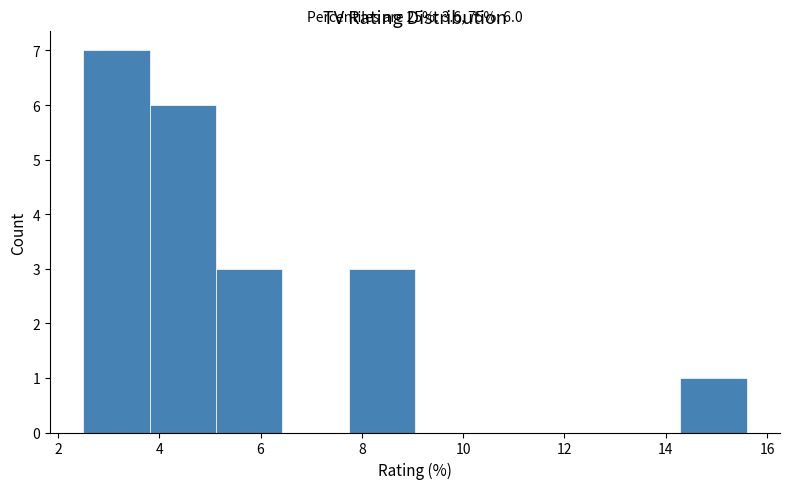

Which range on the x-axis has the tallest bar?

2.6 to 3.8